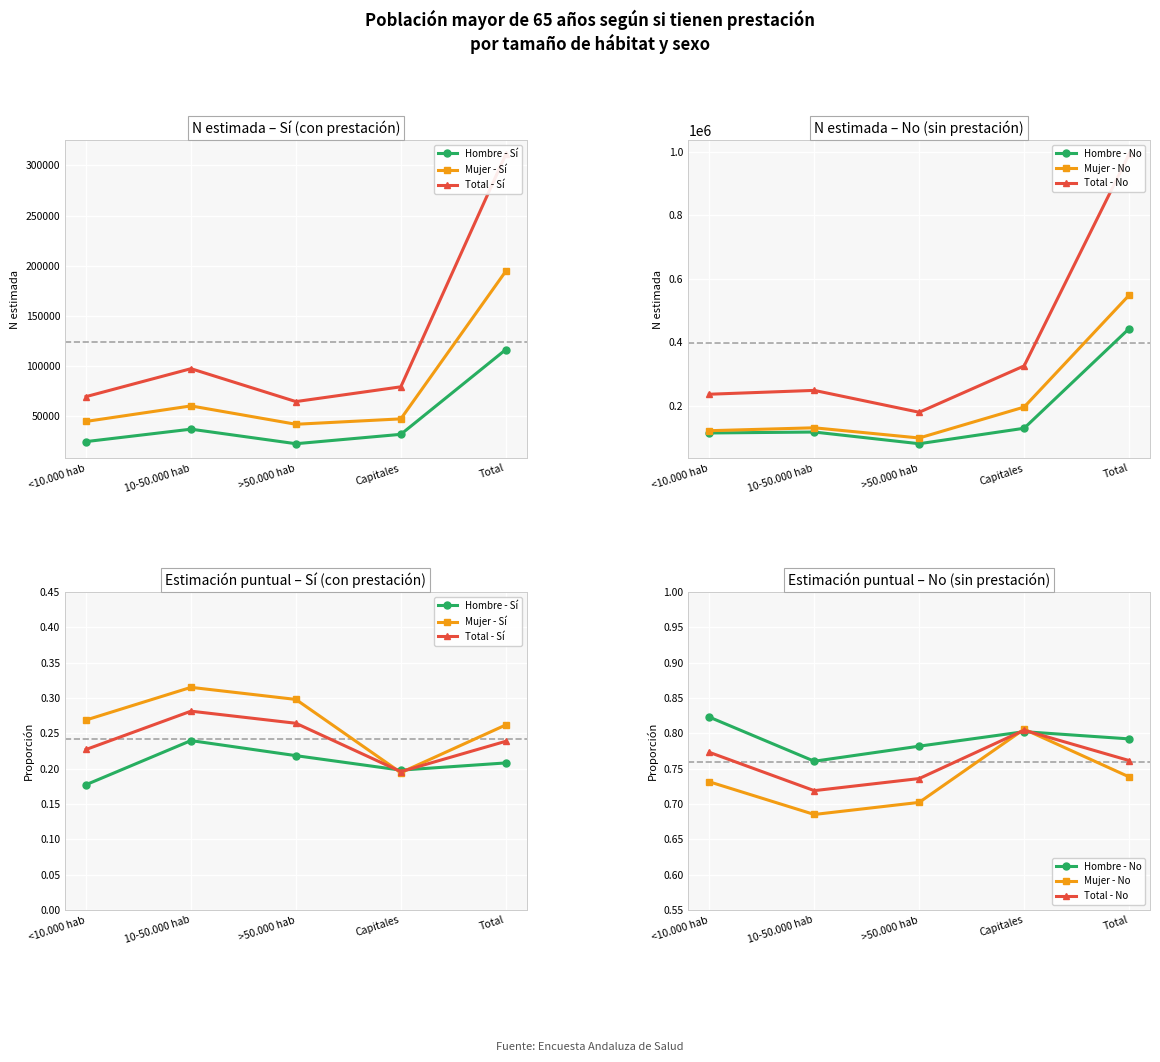

Reading left to right, what are all the values shown in this chart?

Hombre - Sí: 0.2	0.2	0.2	0.2	0.2
Mujer - Sí: 0.3	0.3	0.3	0.2	0.3
Total - Sí: 0.2	0.3	0.3	0.2	0.2
Hombre - No: 0.8	0.8	0.8	0.8	0.8
Mujer - No: 0.7	0.7	0.7	0.8	0.7
Total - No: 0.8	0.7	0.7	0.8	0.8